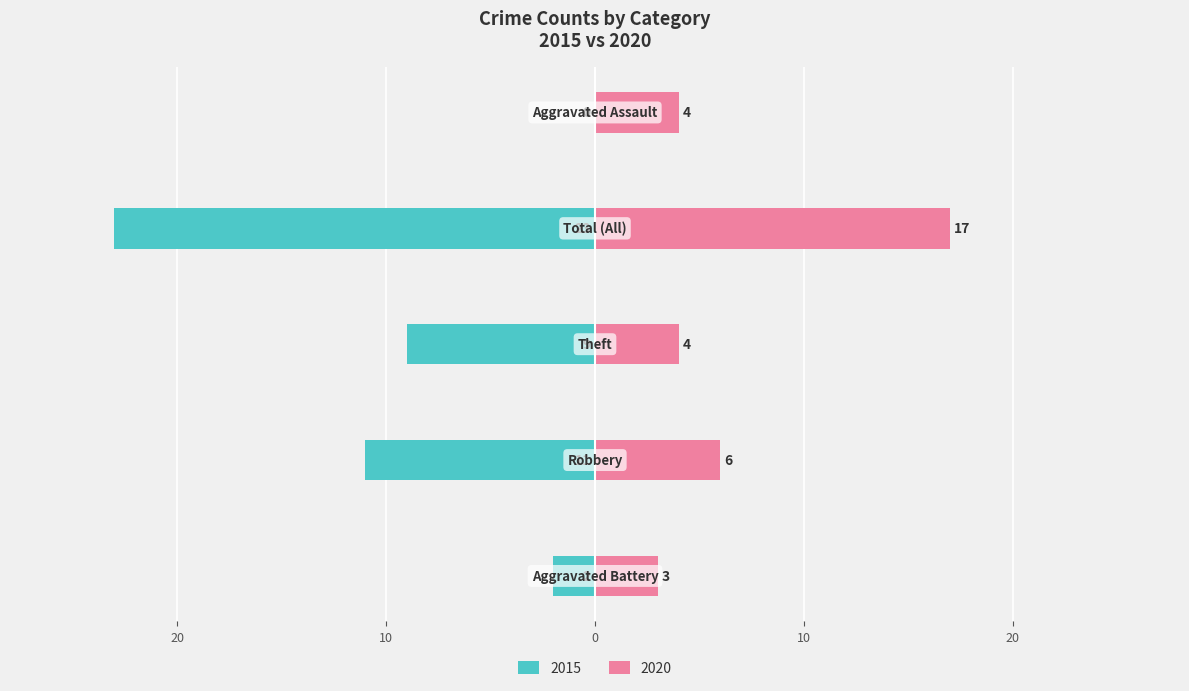

What is the label of the 3rd bar from the right?

Theft